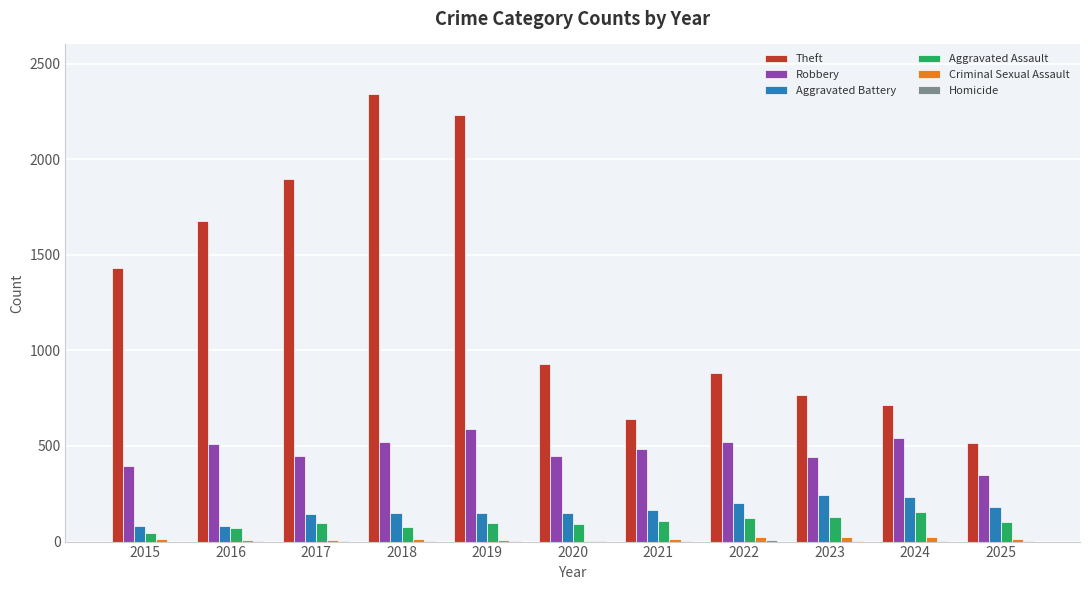

Which category has the highest value across all series?

2018